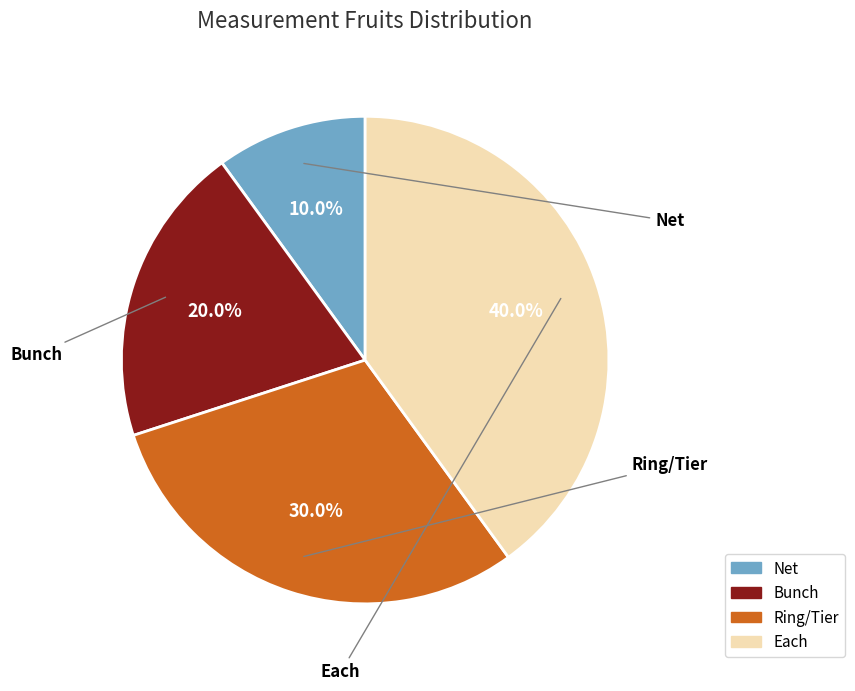

What percentage do Ring/Tier and Bunch together represent?

50.0%